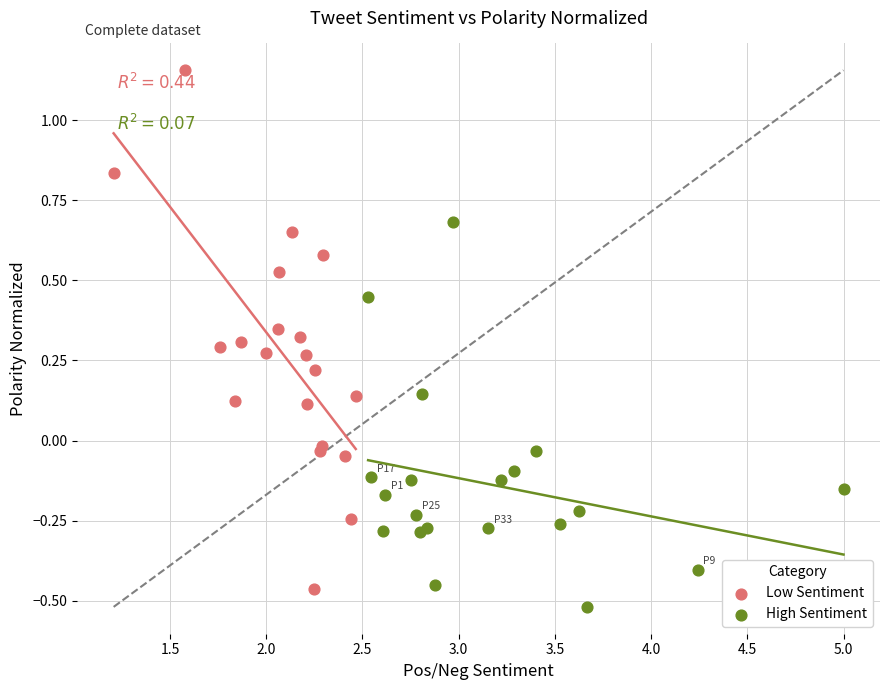

Which series has the widest spread of Y values?

Low Sentiment